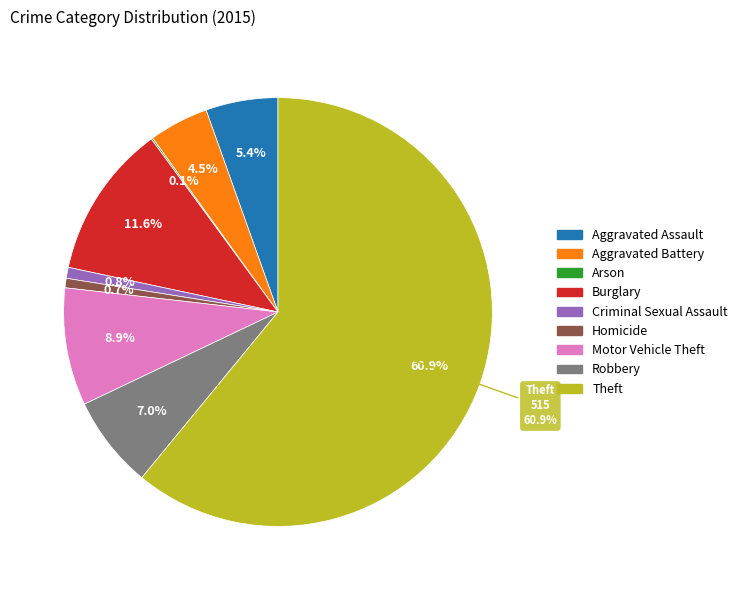

Which slice is the smallest?

Arson